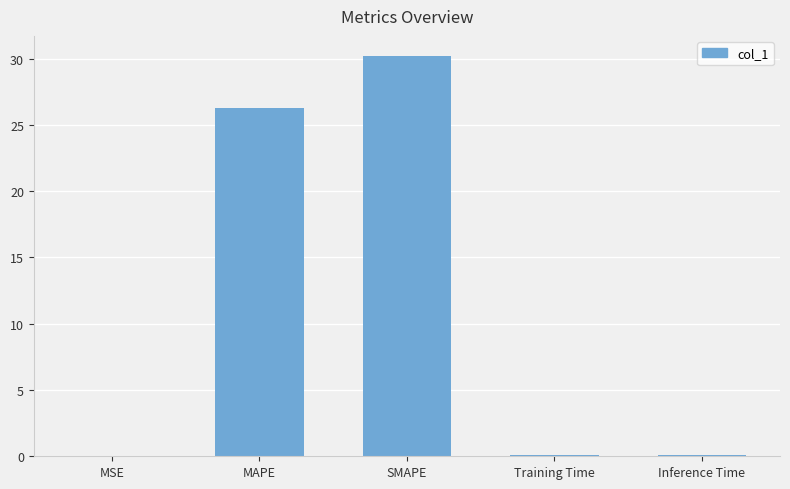

What value does the data have at SMAPE?

30.2